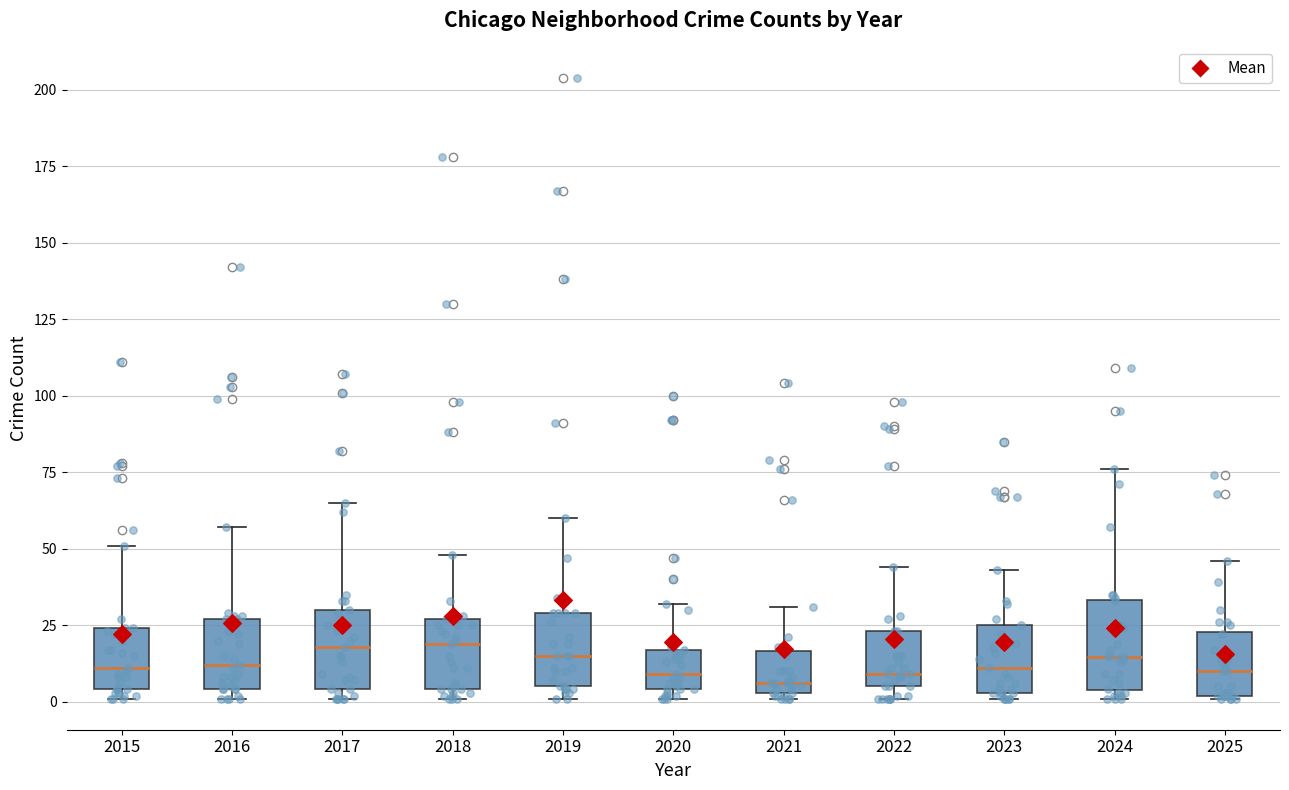

Where does the median line of the box at x = 2017 sit on the y-axis? The values are not printed on the chart, so give them approximately, as read against the axis.

20